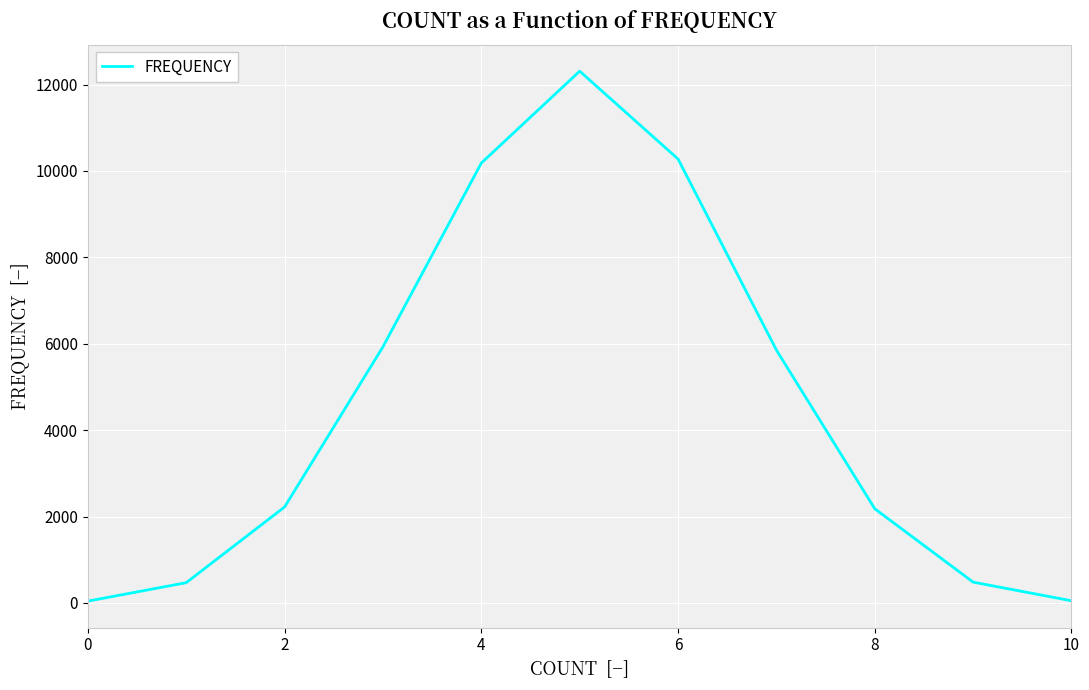

What is the greatest value displayed?

12311